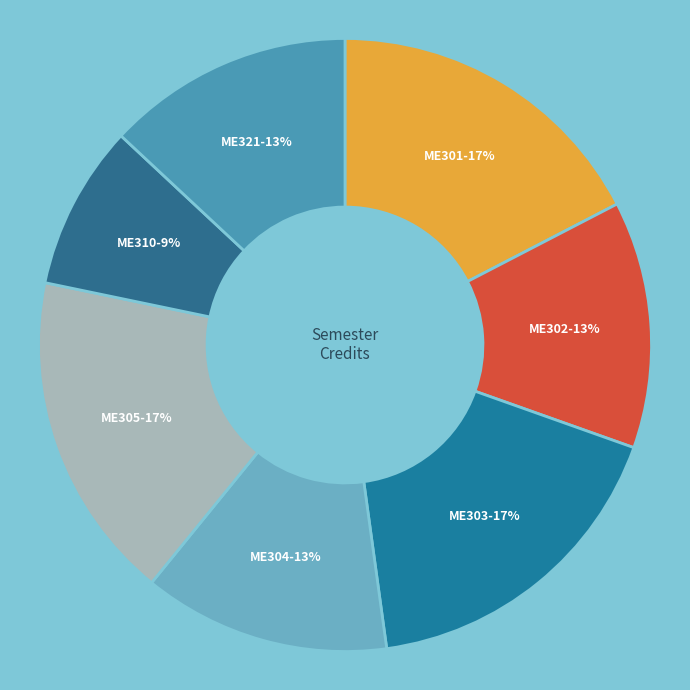

To the nearest percent, what is the combined percentage of ME302-13% and ME321-13%?

26%